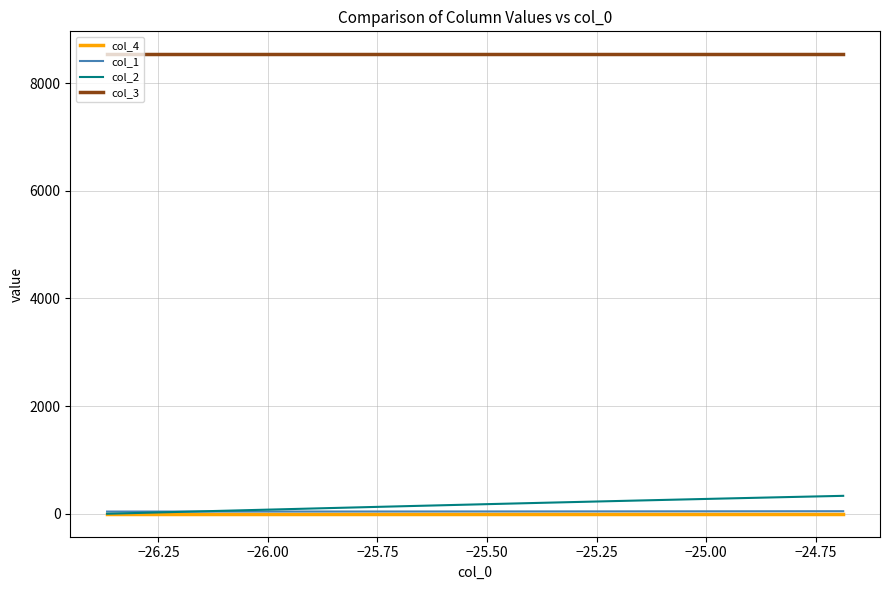

What is the maximum value for col_3?

8536.0